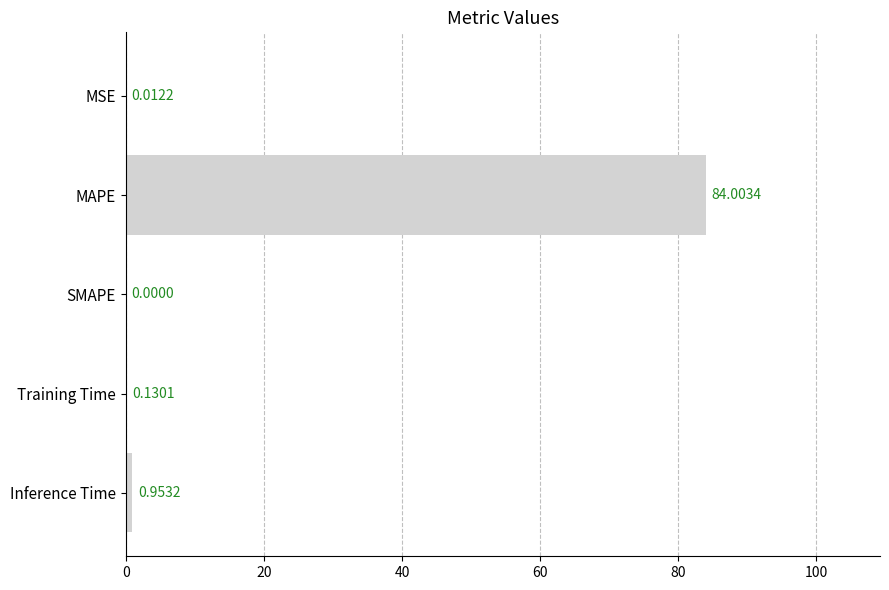

What is the sum of the values at MAPE and Training Time?

84.1